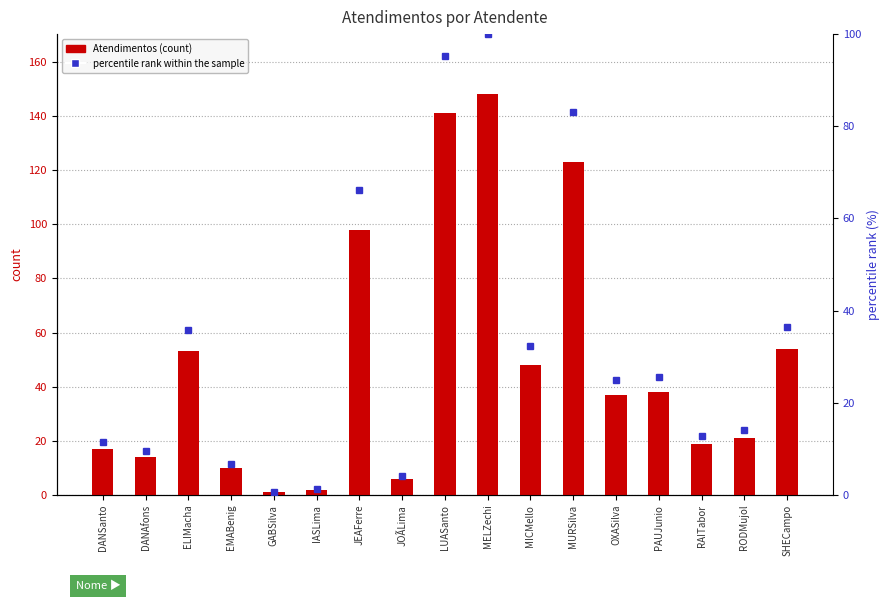

Which has a higher value, JOÃLima or PAUJunio?

PAUJunio